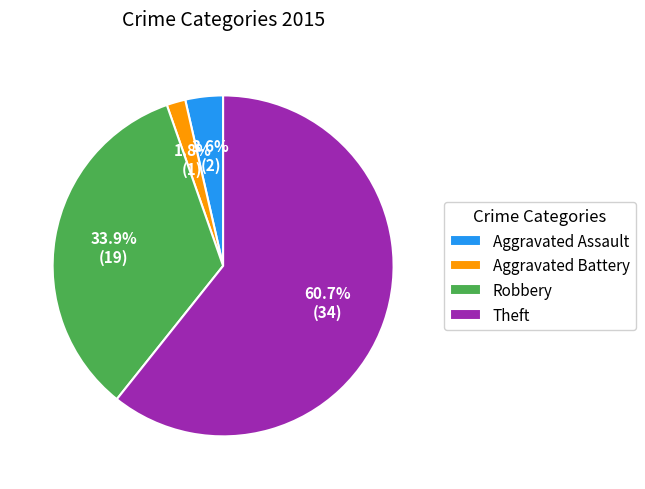

What percentage is the Aggravated Assault slice, to the nearest percent?

4%